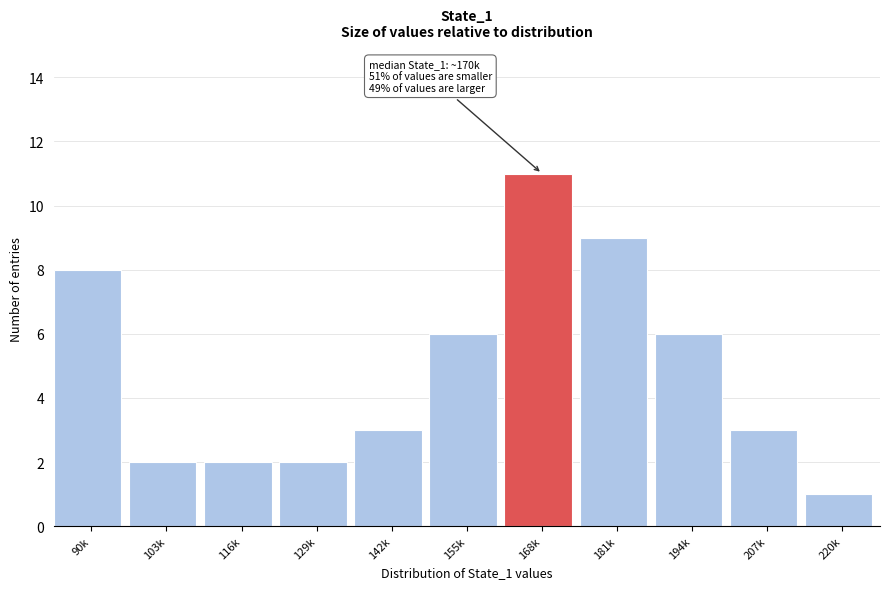

Reading right to left, extract all data points from this chart.

220k=1	207k=3	194k=6	181k=9	168k=11	155k=6	142k=3	129k=2	116k=2	103k=2	90k=8